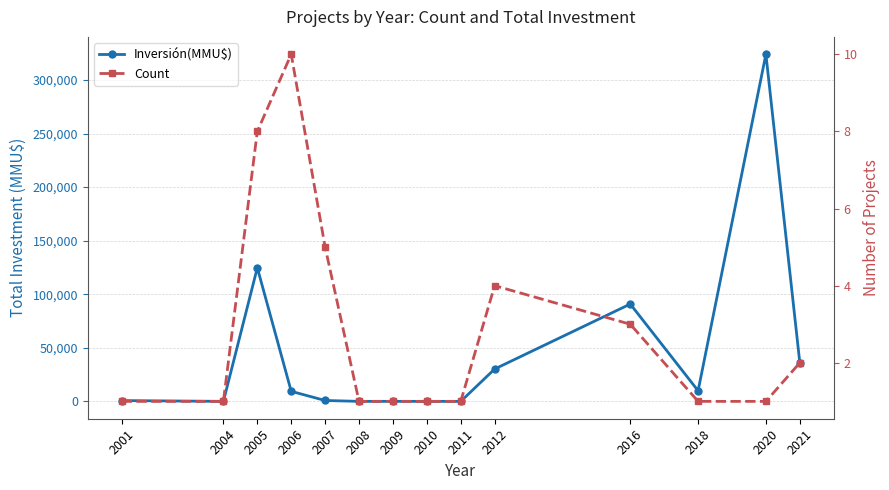

True or false: Count has more than 1 points higher than both neighbors.

True